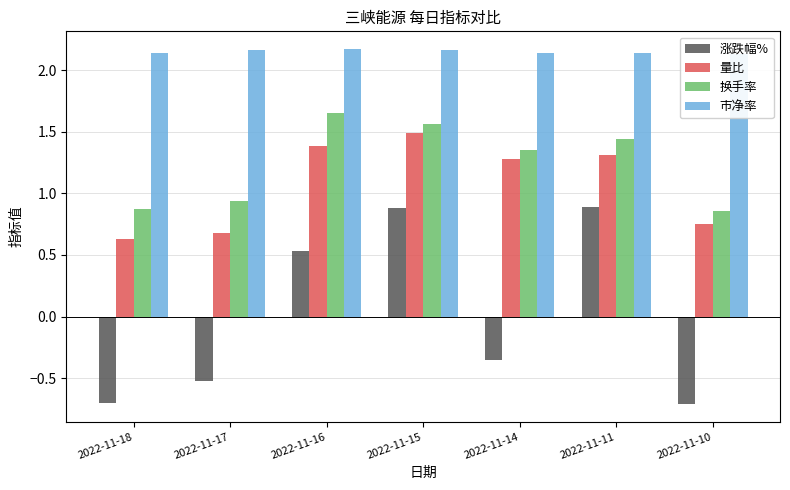

The 涨跌幅% series shows 0.8 at 2022-11-16. True or false?

False